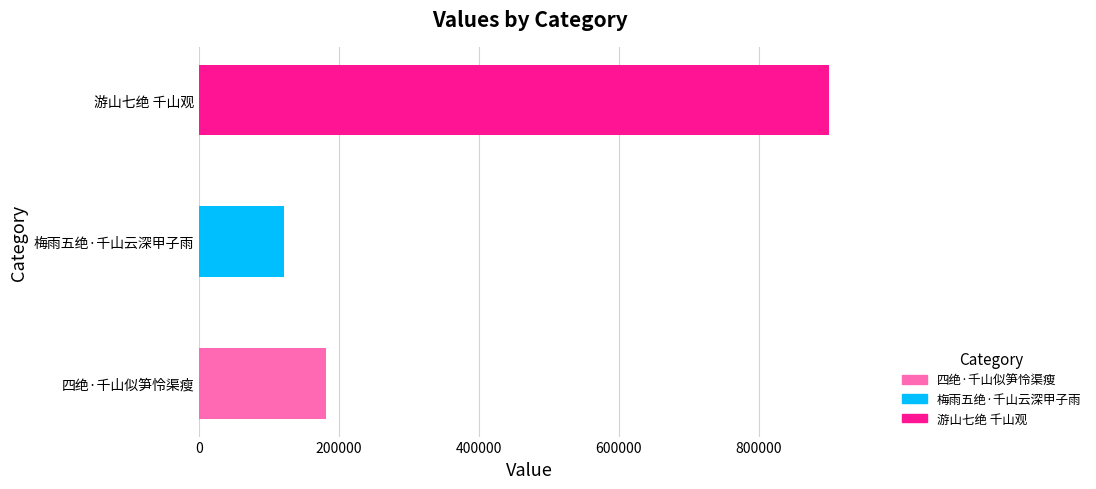

Rank the categories by value from lowest to highest.

梅雨五绝·千山云深甲子雨, 四绝·千山似笋怜渠瘦, 游山七绝 千山观